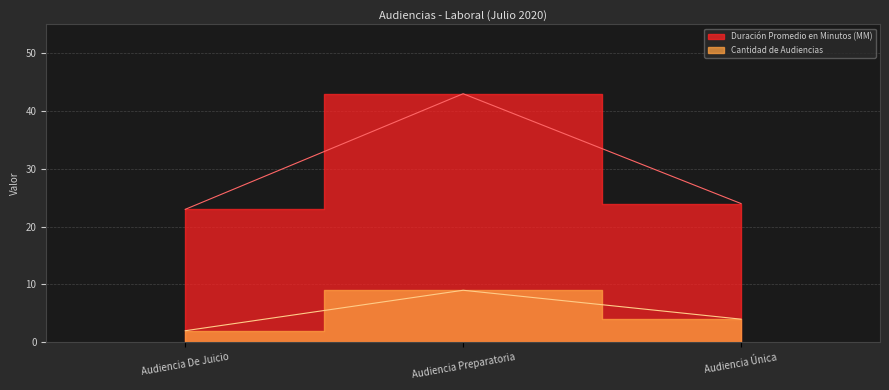

How many data points does each series have?

3